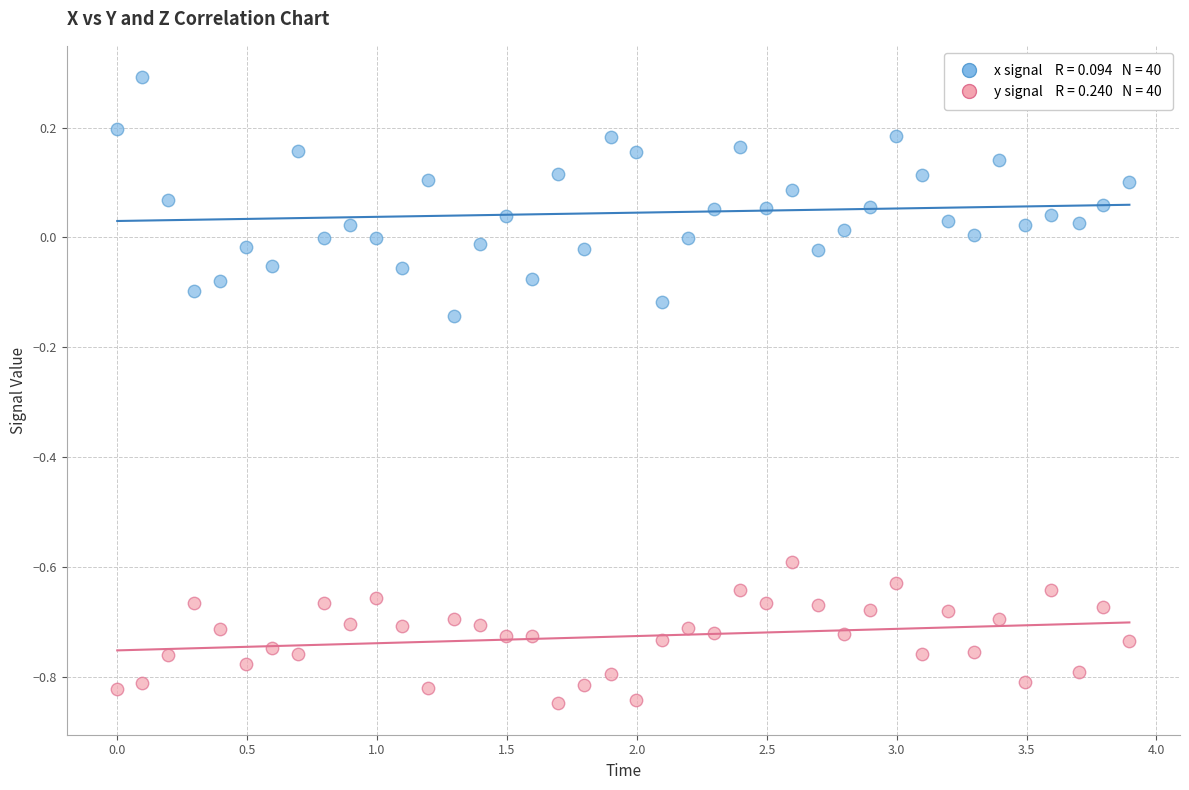

Across all data points, what is the range of Y values (max minus min)?

1.1